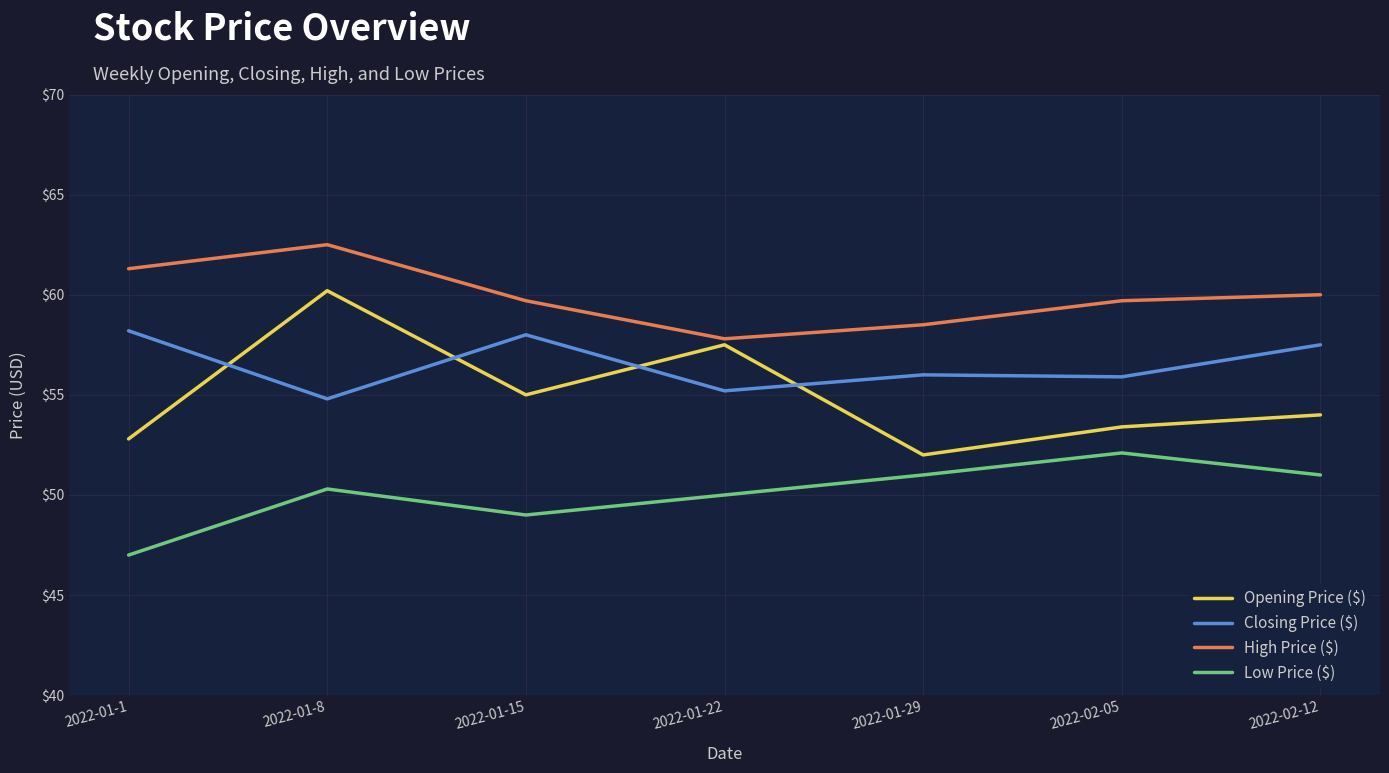

Where does the Closing Price ($) series first go above 56?

2022-01-1